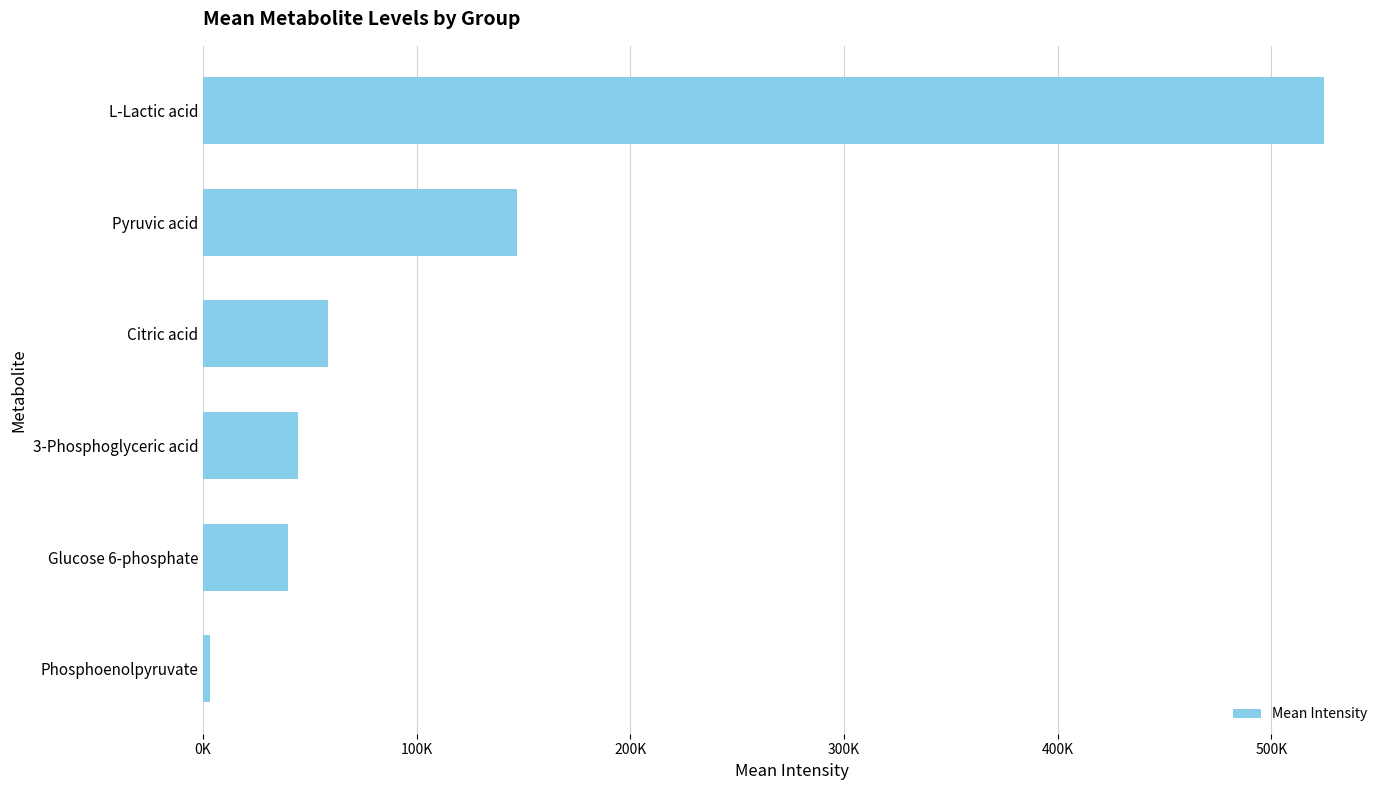

Does the chart contain stacked bars?

No